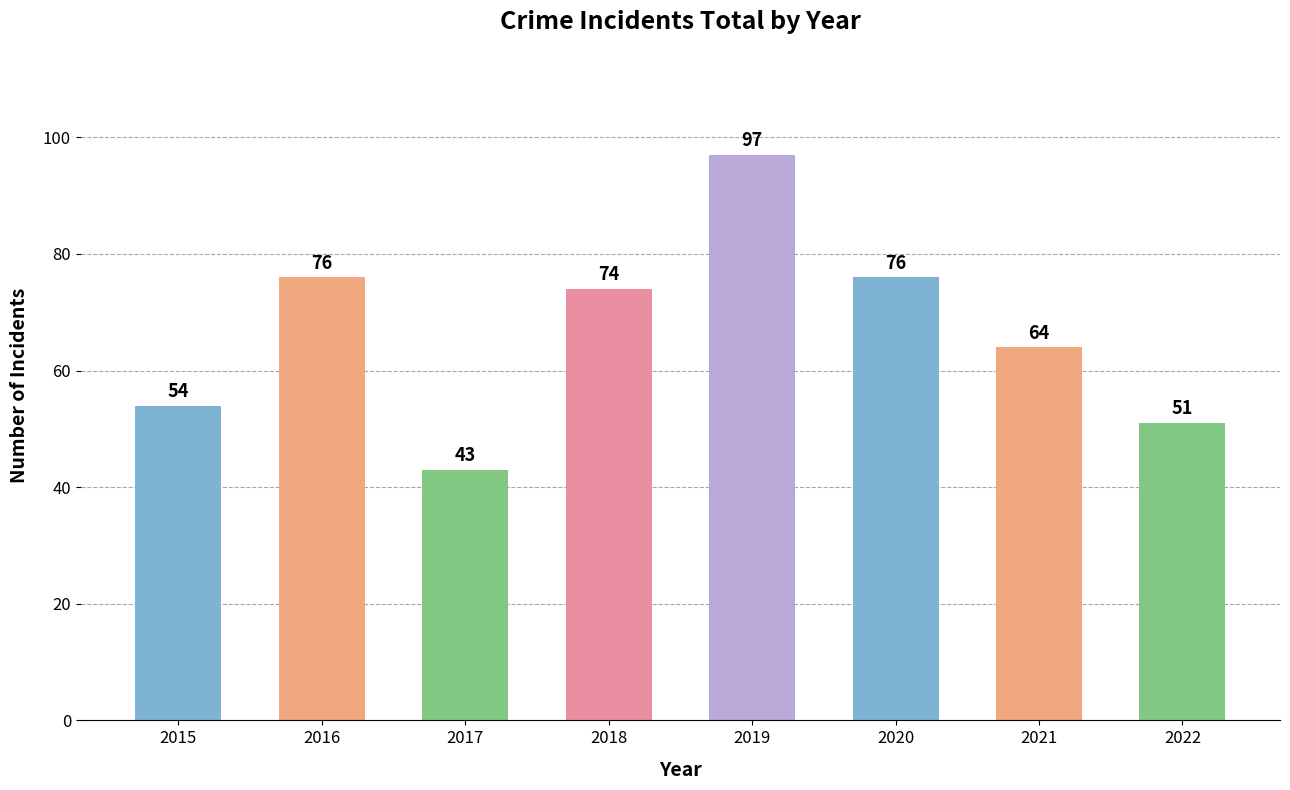

What is the smallest value displayed?

43